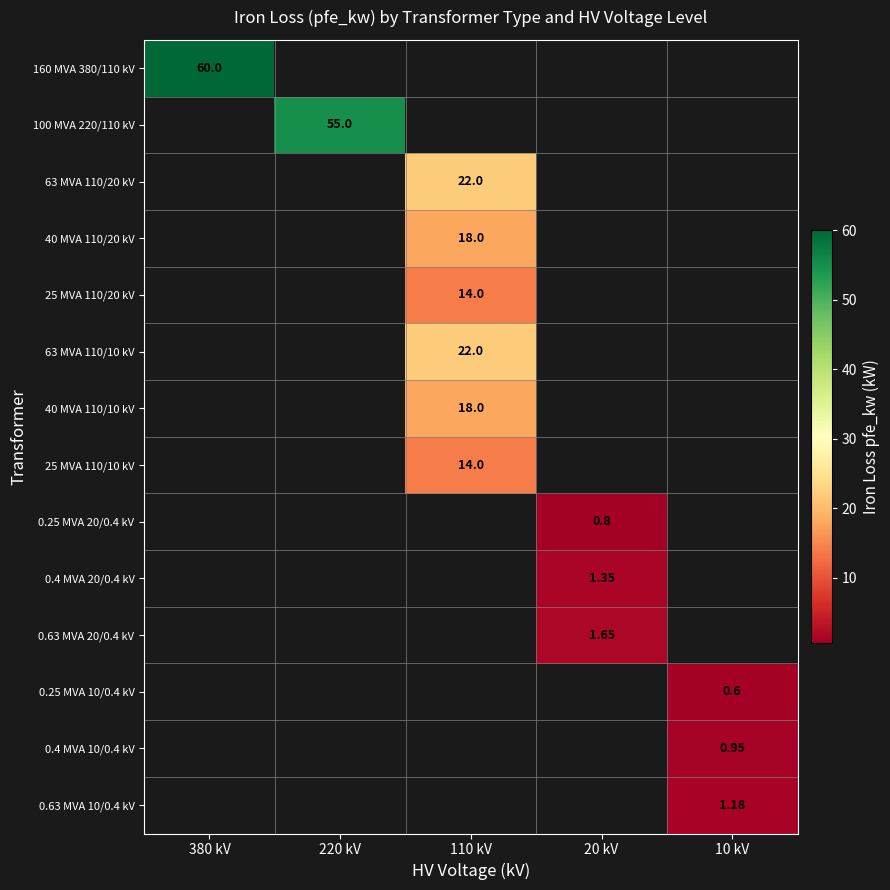

How many distinct data groups are displayed?

14